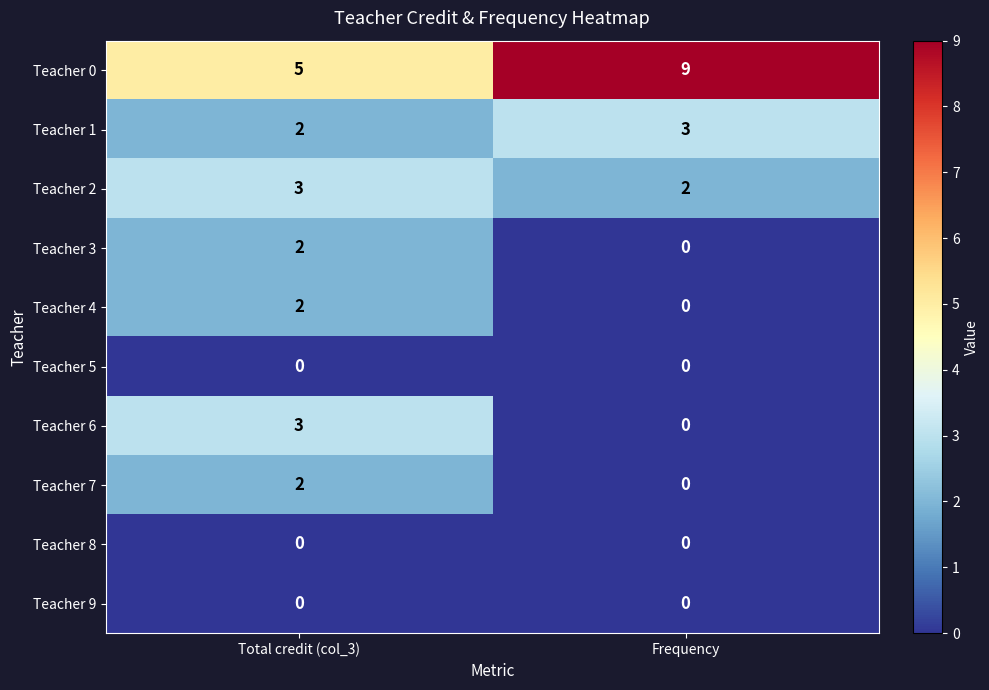

What is the spread (max minus min) of values at Total credit (col_3)?

5